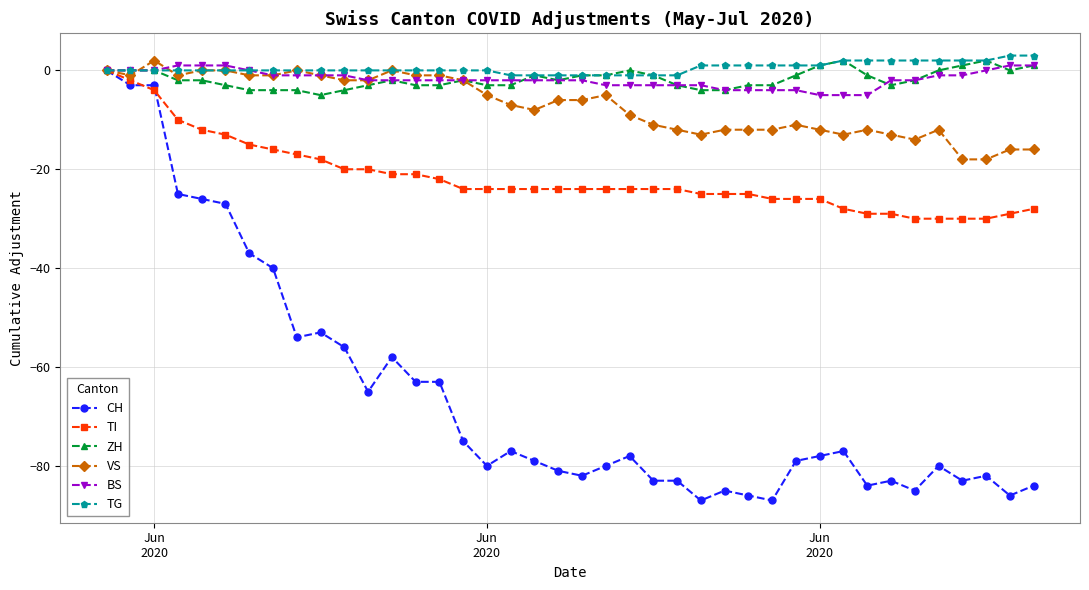

True or false: CH has more than 0 interior local peaks.

True